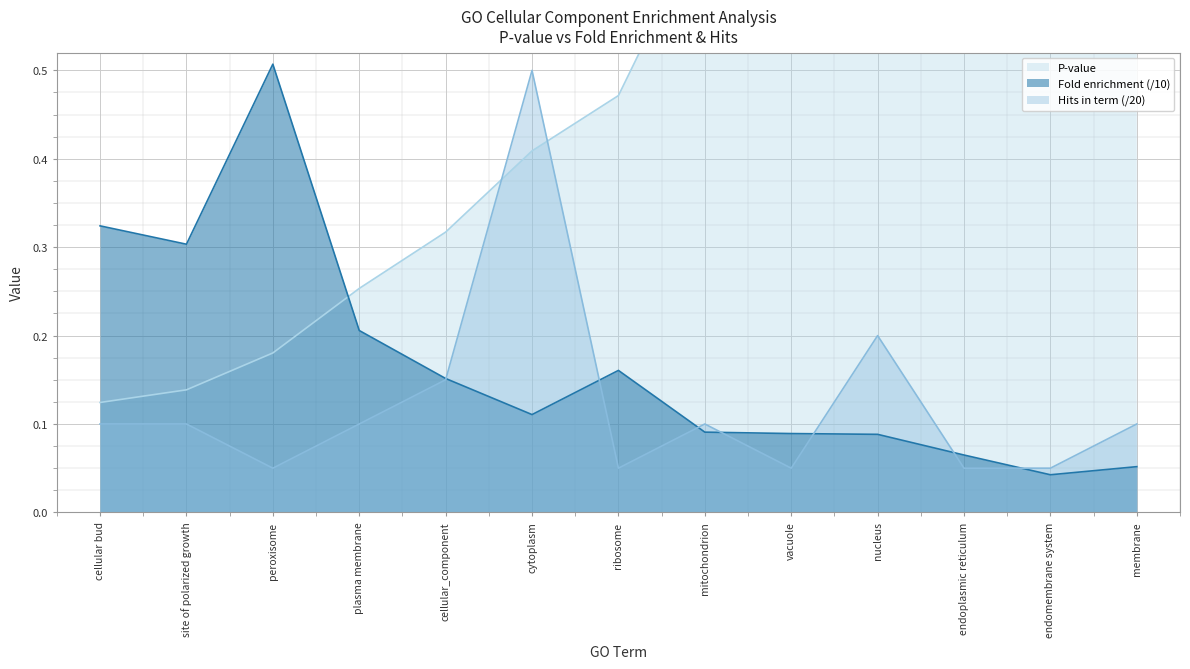

Rank the categories by Hits in term value from lowest to highest.

peroxisome, ribosome, vacuole, endoplasmic reticulum, endomembrane system, cellular bud, site of polarized growth, plasma membrane, mitochondrion, membrane, cellular_component, nucleus, cytoplasm